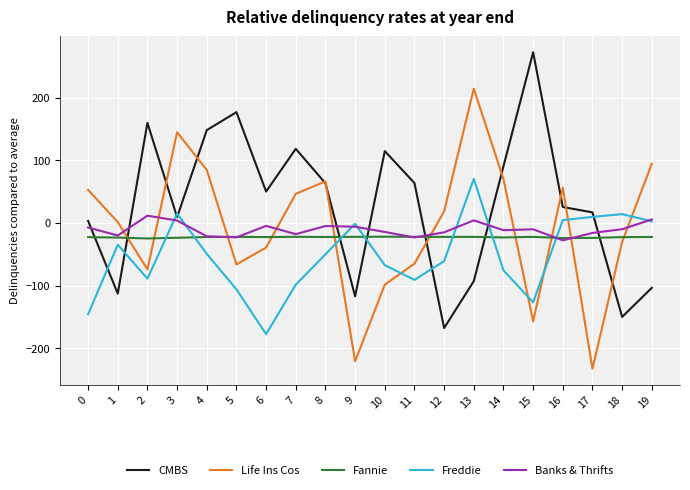

How many values in the Freddie series are below -49?

12